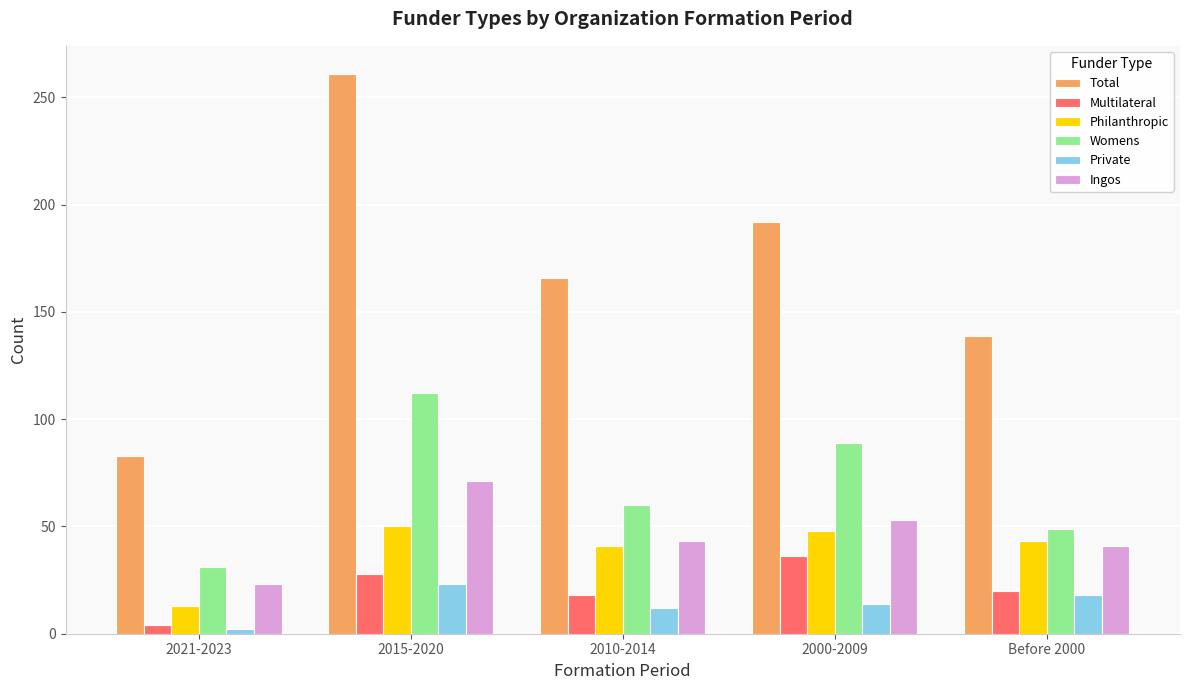

What position from the left is 2021-2023?

1